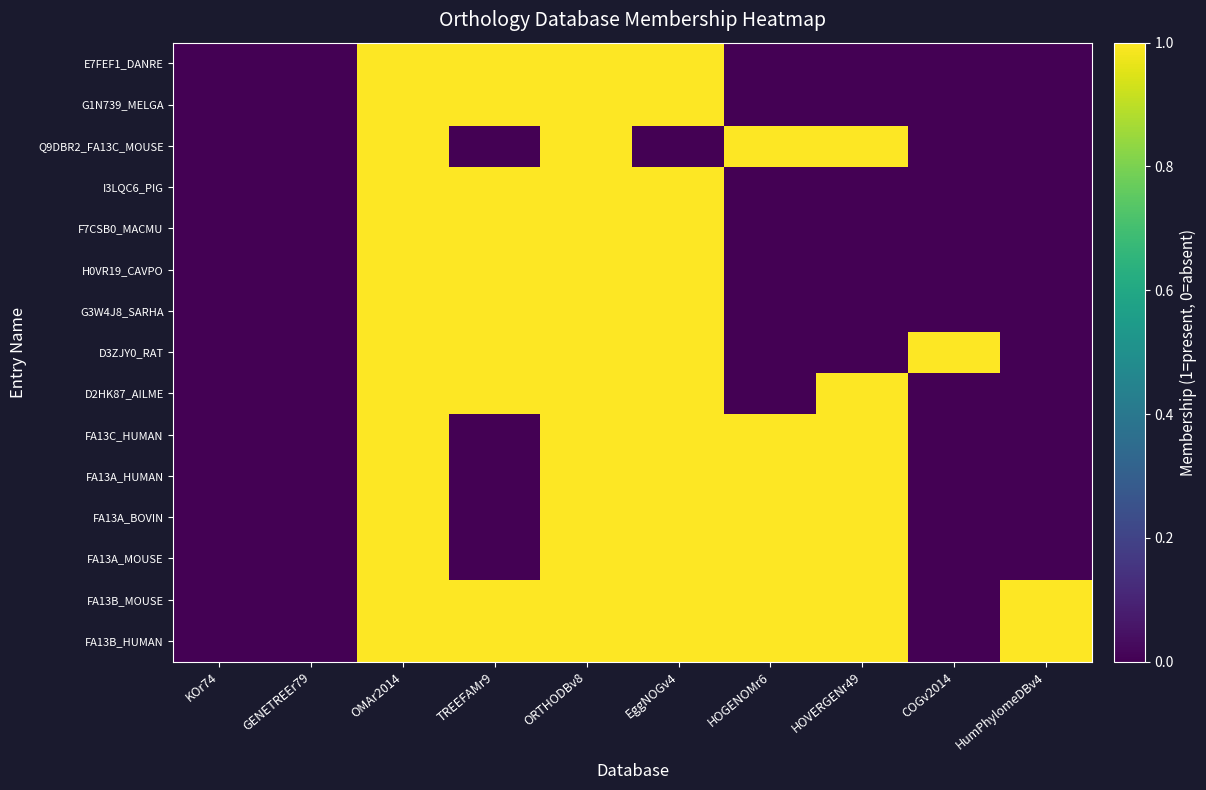

How many distinct data groups are displayed?

15